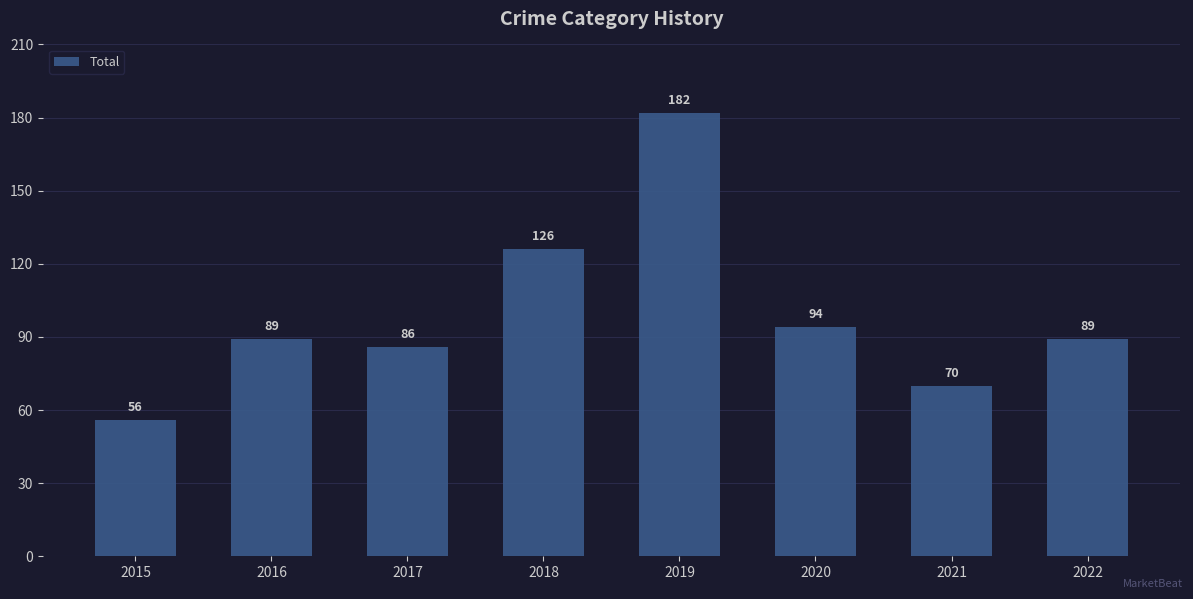

What is the difference between the maximum and minimum values?

126